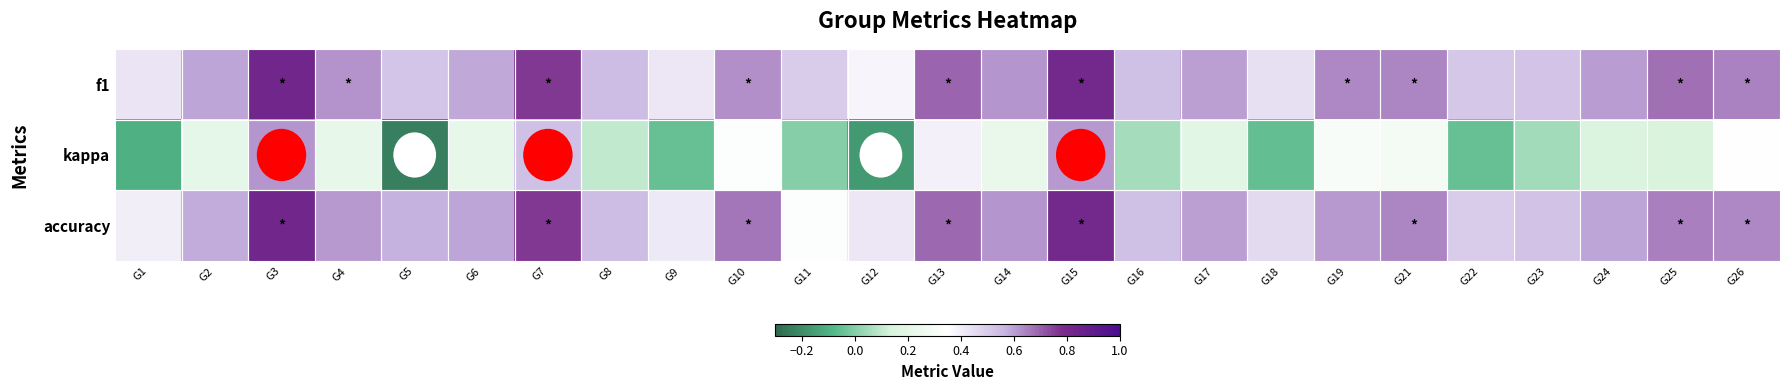

Count the number of data series in this chart.

3